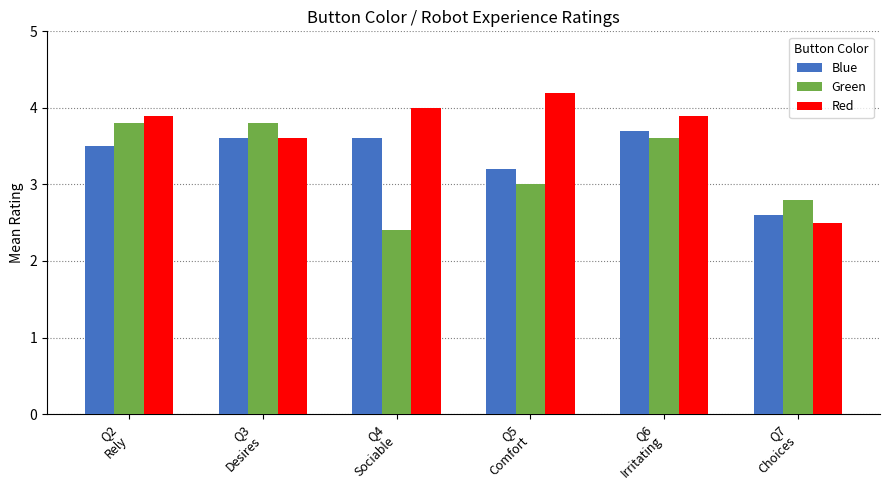

True or false: Blue has a value of 2.6 at Q7
Choices.

True